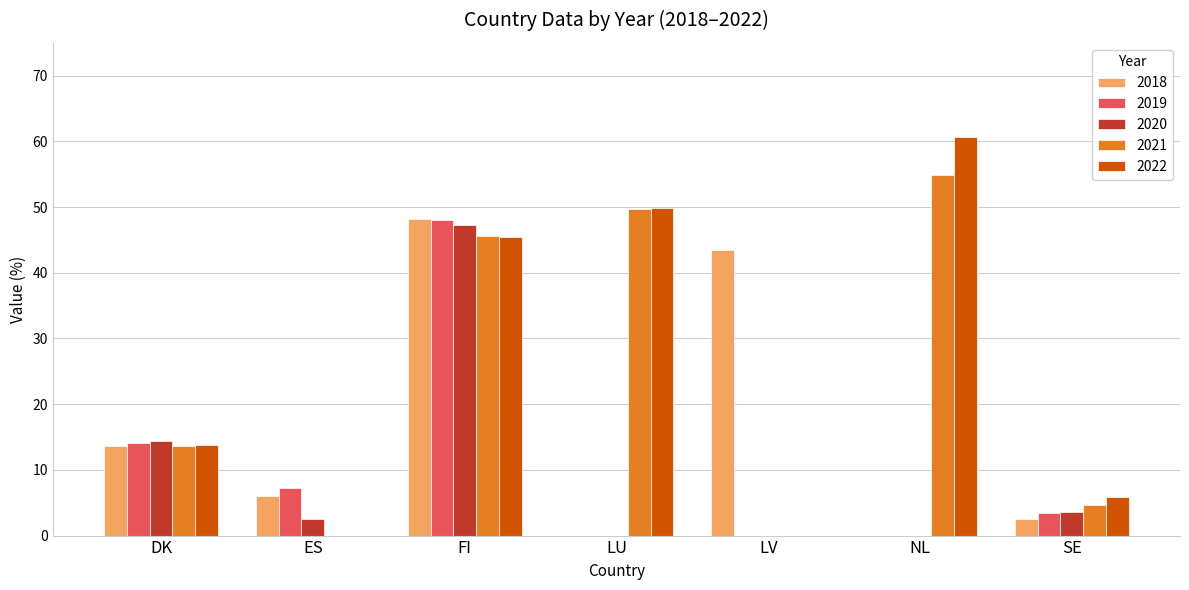

At which label is 2021 closest to 27?

DK